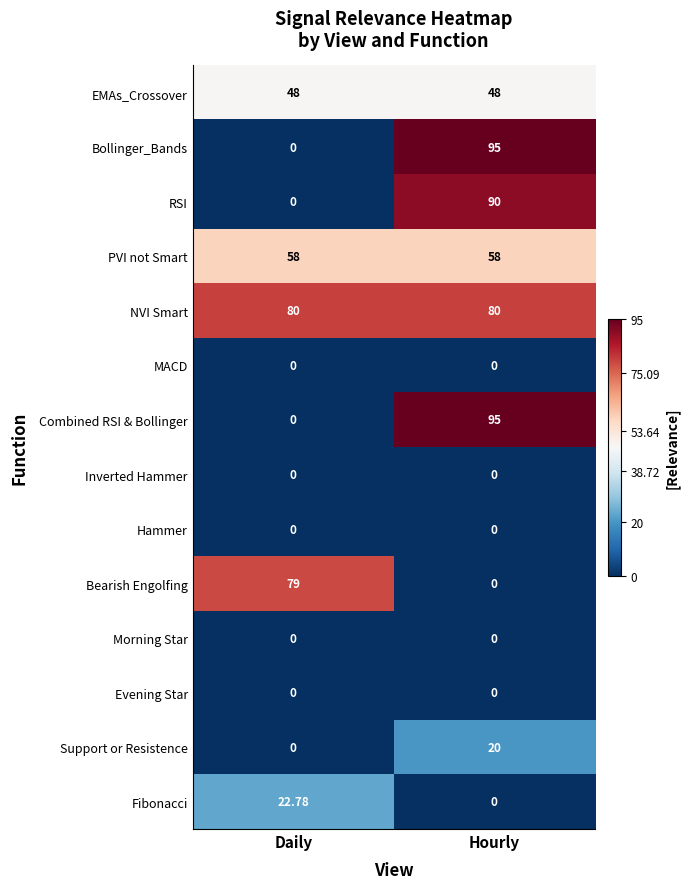

At which label is Fibonacci closest to 11?

Hourly